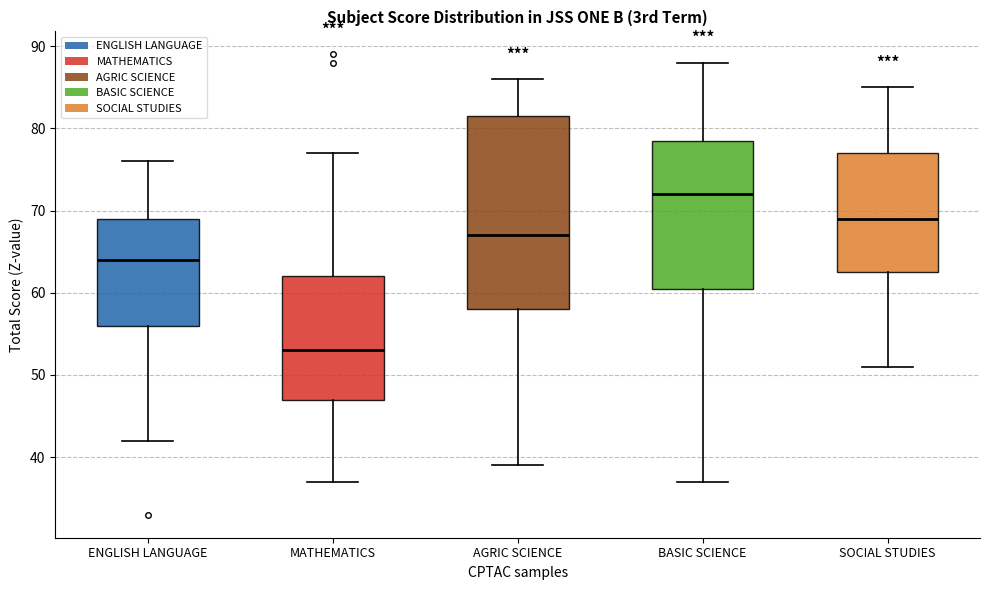

Where is the lower edge of the box for ENGLISH LANGUAGE on the y-axis? The values are not printed on the chart, so give them approximately, as read against the axis.

56